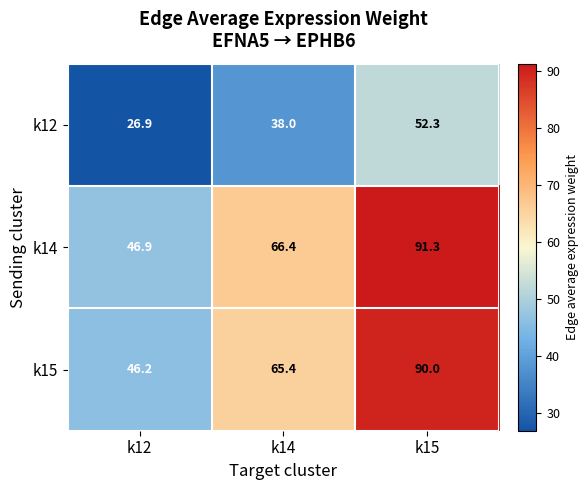

Reading right to left, transcribe all the data shown in this chart.

k12: k15=52.3	k14=38.0	k12=26.9
k14: k15=91.3	k14=66.4	k12=46.9
k15: k15=90.0	k14=65.4	k12=46.2